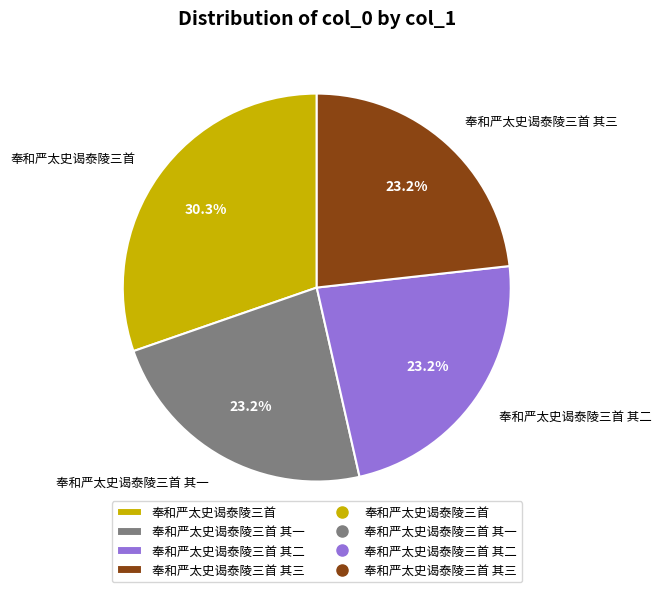

Which slice is the largest?

奉和严太史谒泰陵三首